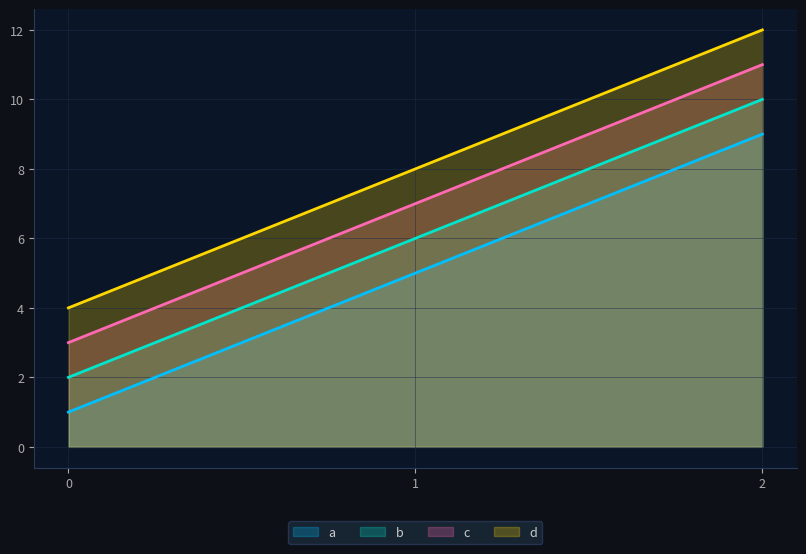

Between 0 and 1, which series saw the biggest shift?

a